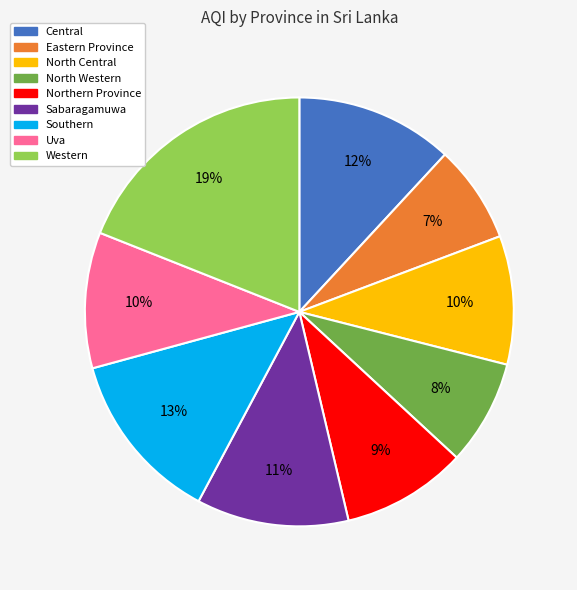

To the nearest percent, what percentage of the pie is Uva?

10%